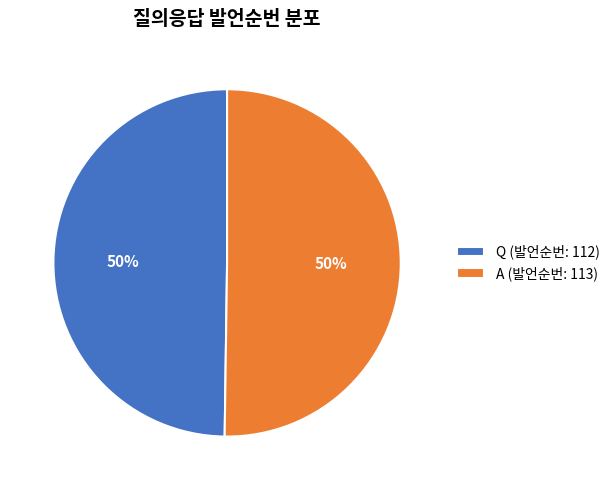

True or false: A accounts for 50% of the total.

True